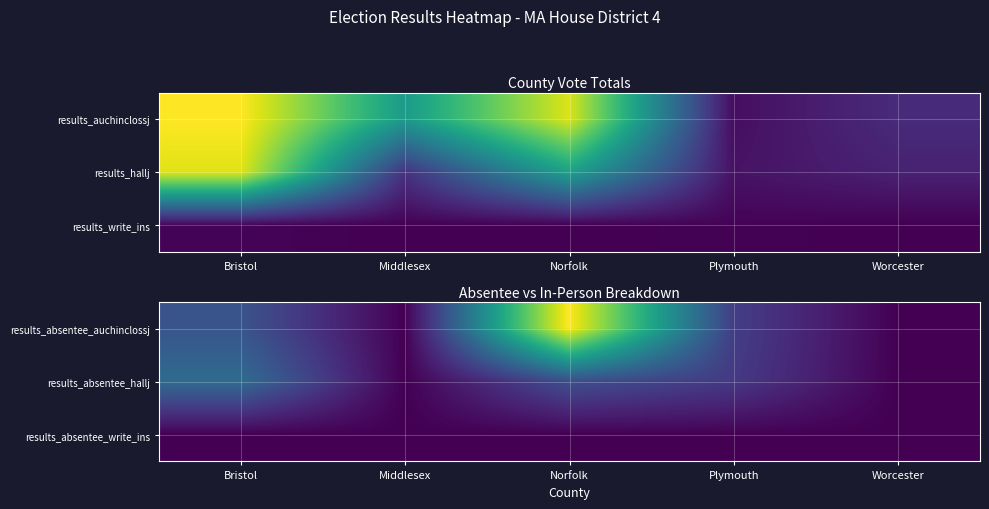

True or false: results_absentee_hallj has a value of 5349 at Norfolk.

False